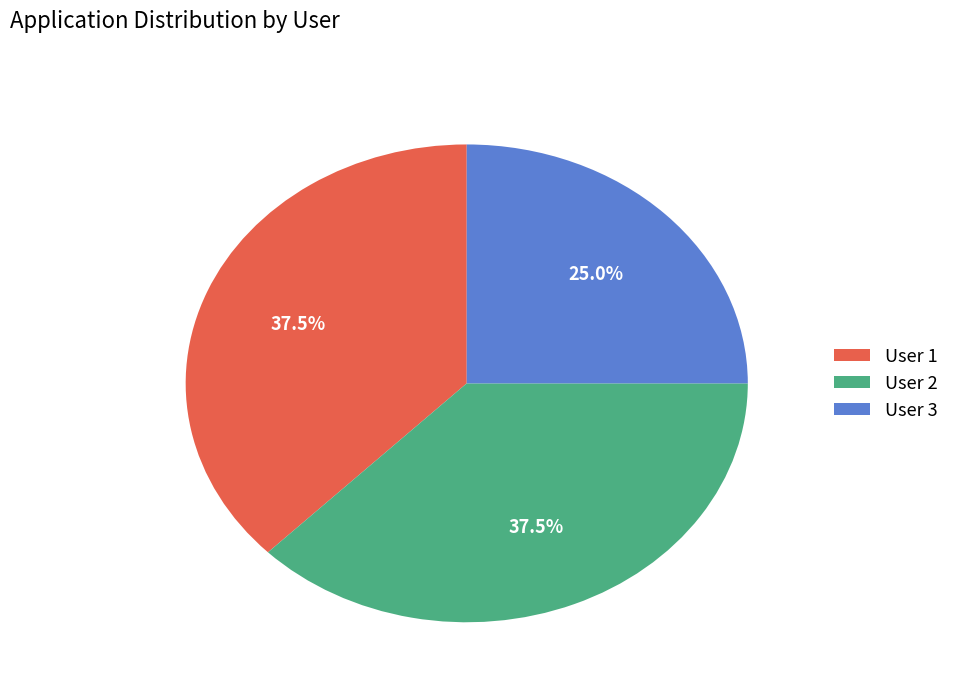

The User 3 slice represents 25% of the pie. True or false?

True